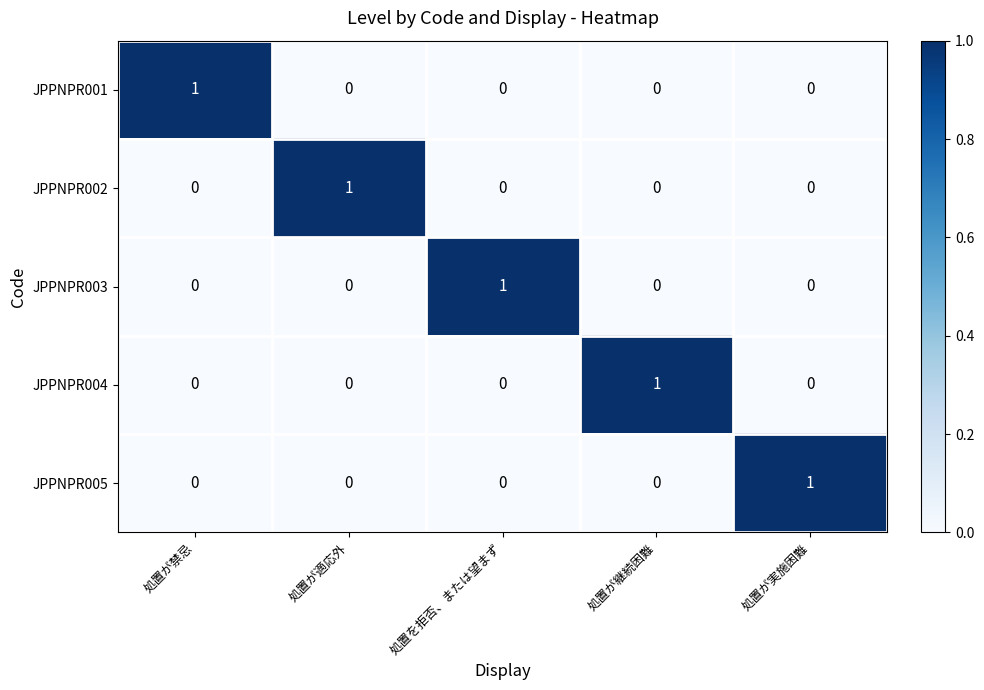

How many JPPNPR005 values are between 0 and 1?

5